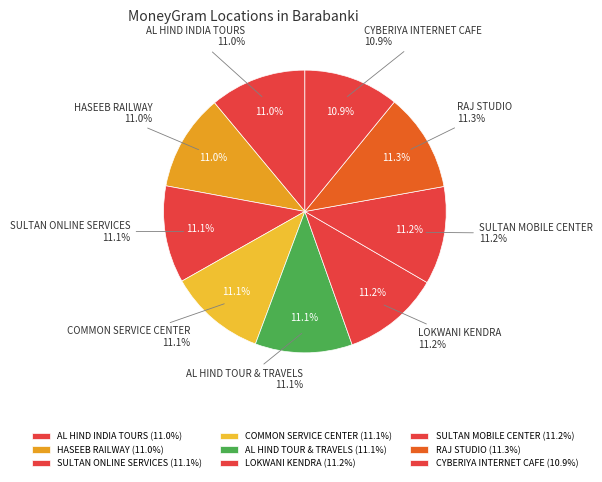

To the nearest percent, what percentage of the pie is HASEEB RAILWAY?

11%